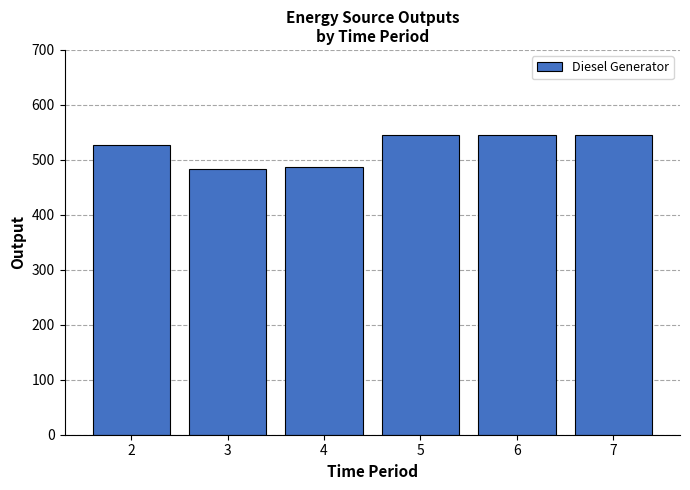

True or false: the data shows 546 at 7.

True